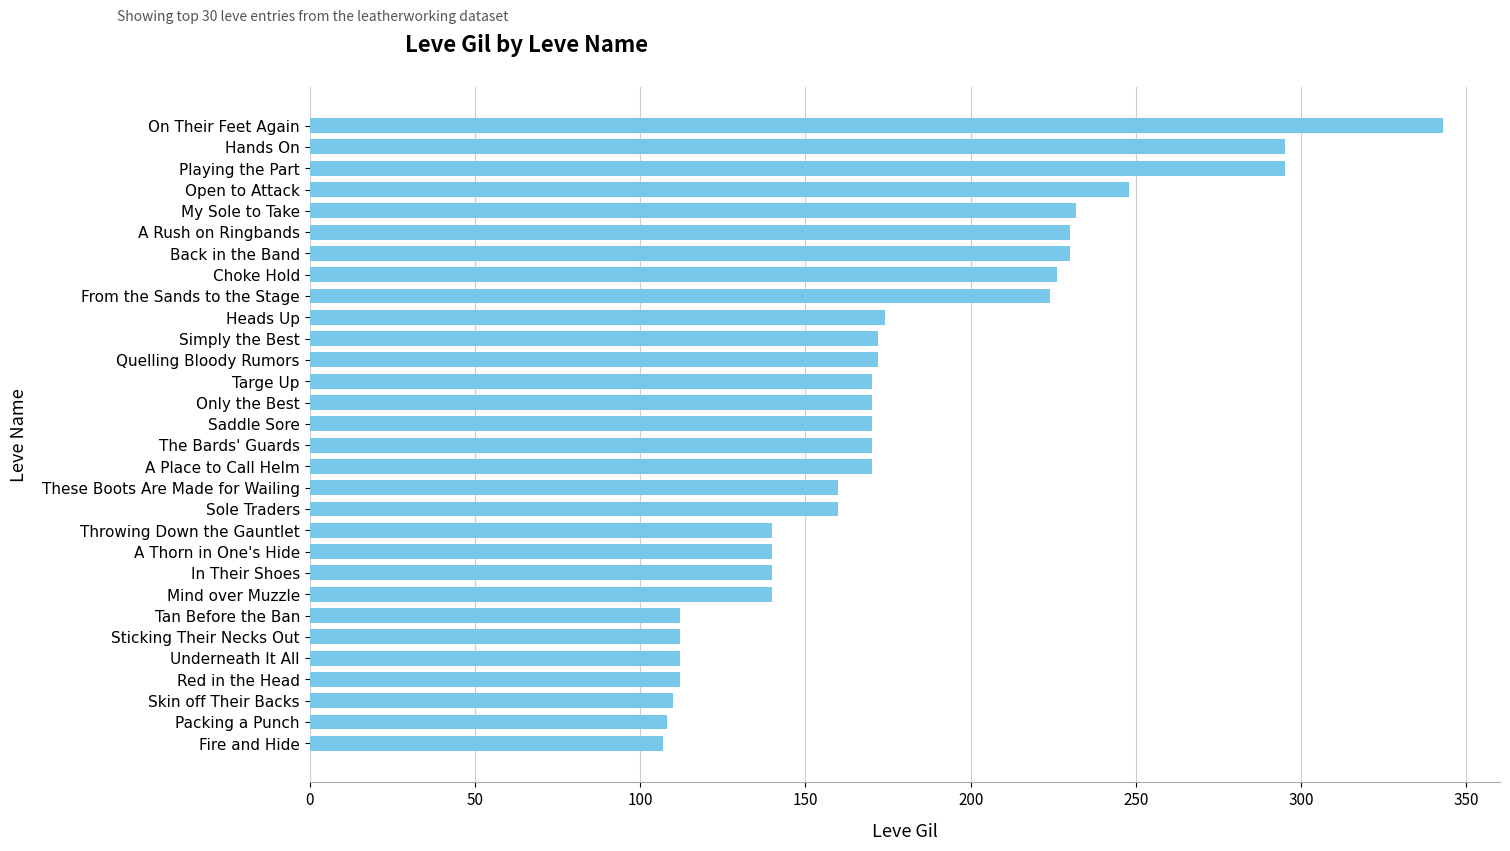

Does the chart contain stacked bars?

No